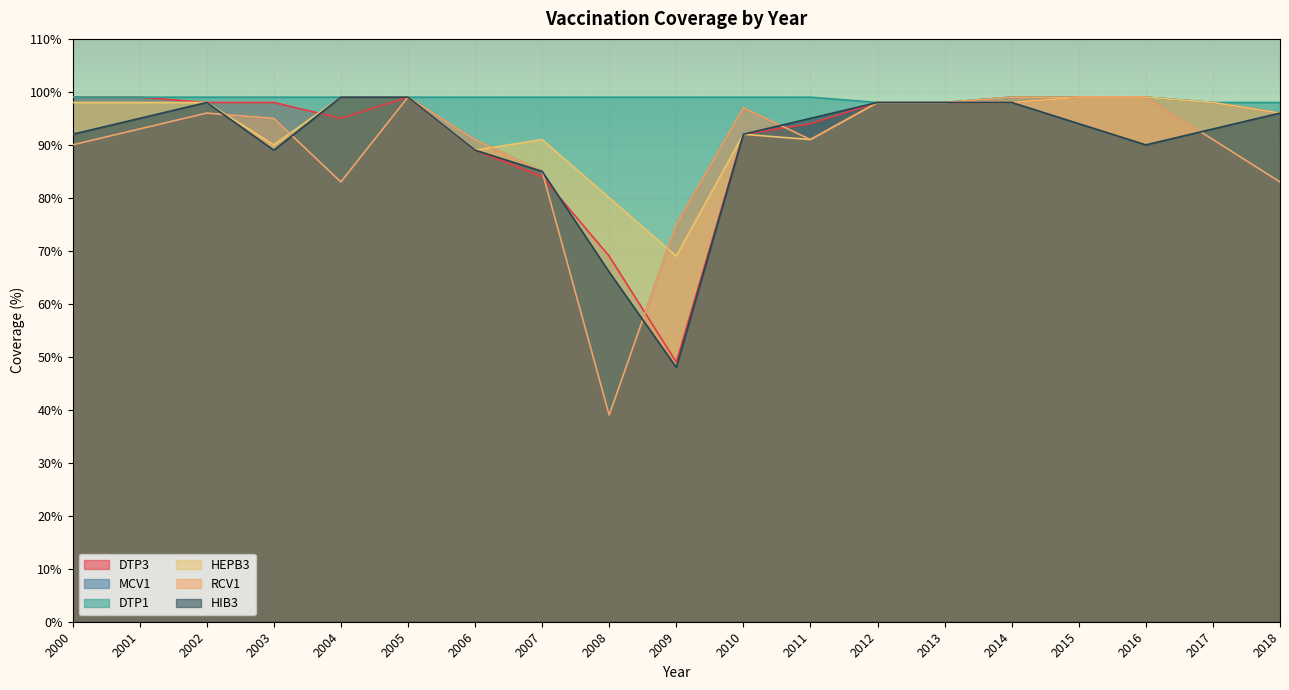

Reading left to right, extract all data points from this chart.

DTP3: 99	99	98	98	95	99	89	84	69	49	92	94	98	98	98	99	99	98	96
MCV1: 90	93	96	95	83	99	91	85	39	75	97	91	98	98	99	99	99	91	83
DTP1: 99	99	99	99	99	99	99	99	99	99	99	99	98	98	99	99	99	98	98
HEPB3: 98	98	98	90	99	99	89	91	80	69	92	91	98	98	98	99	99	98	96
RCV1: 90	93	96	95	83	99	91	85	39	75	97	91	98	98	99	99	99	91	83
HIB3: 92	95	98	89	99	99	89	85	66	48	92	95	98	98	98	94	90	93	96